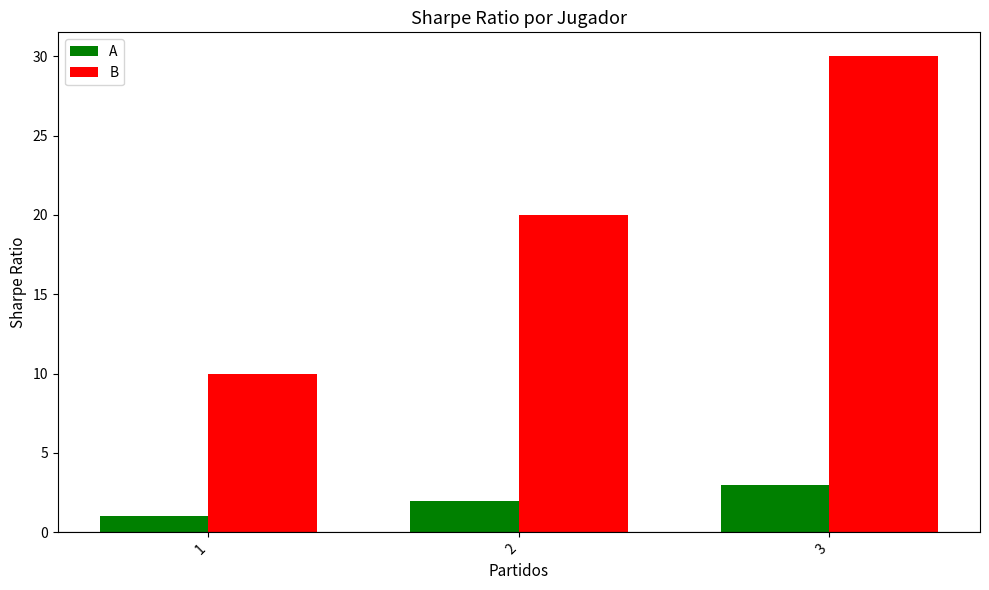

What are all the series names shown in the legend?

A, B